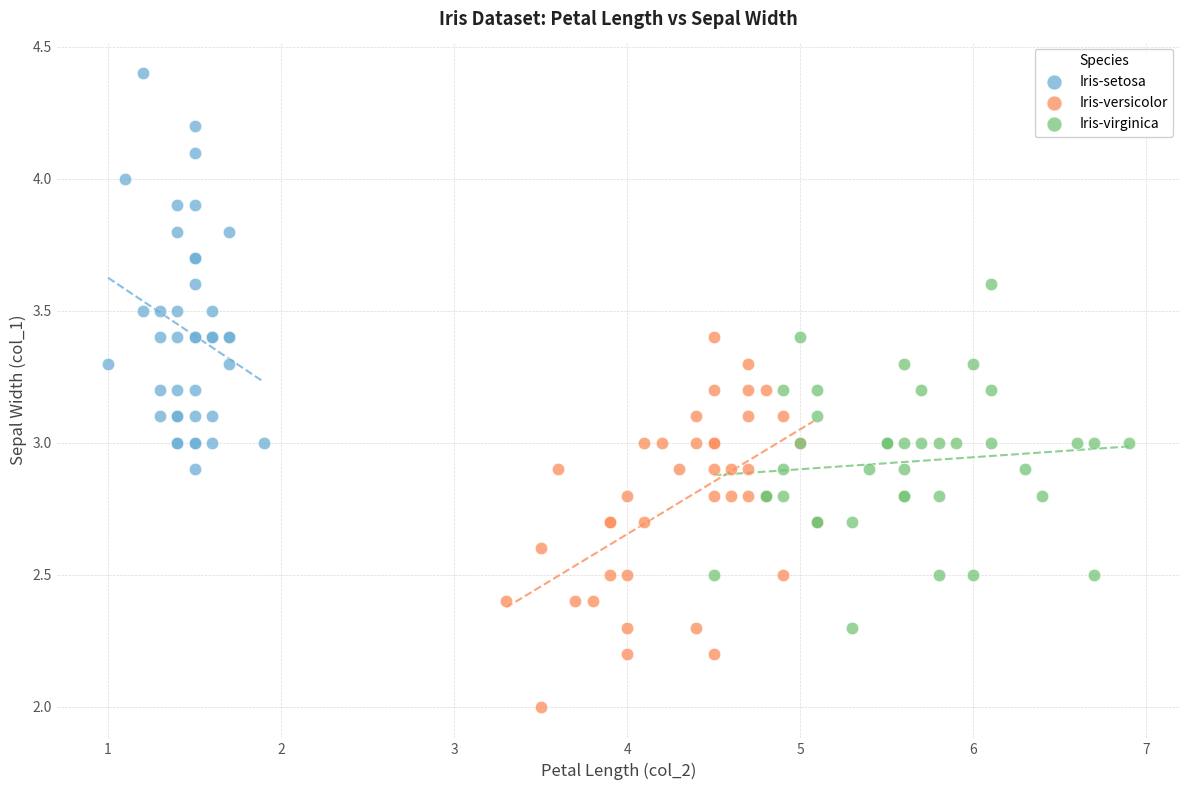

Which series contains the highest Y value?

Iris-setosa